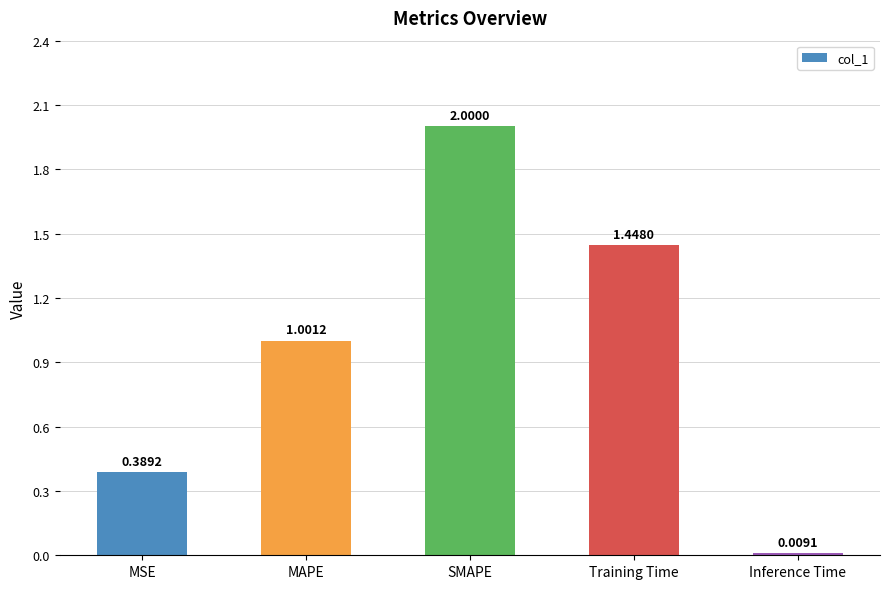

True or false: the data shows 3.2 at SMAPE.

False